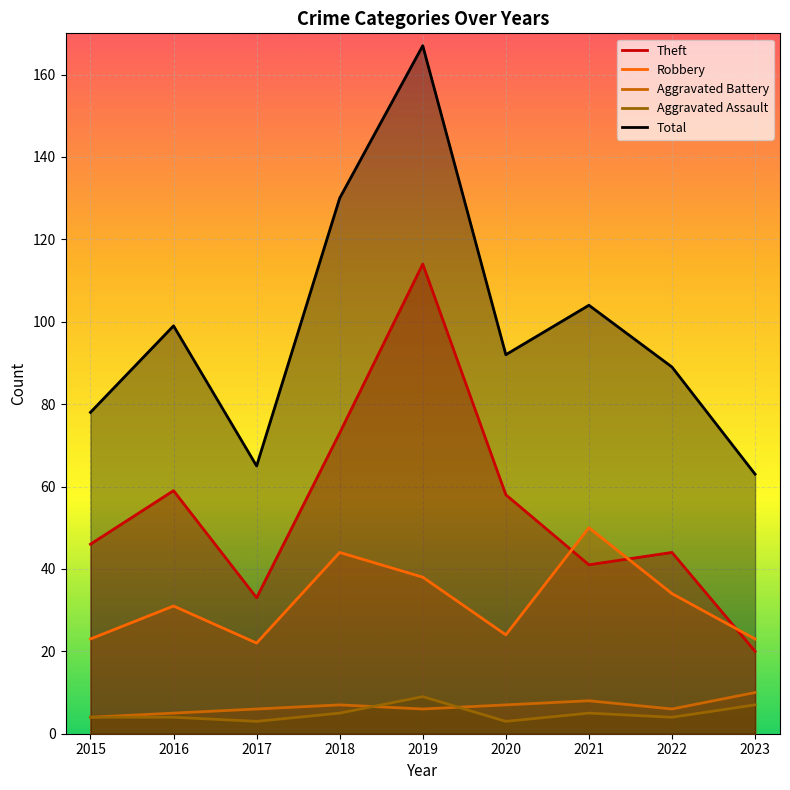

In Total, how many points are lower than both neighbors (excluding endpoints)?

2